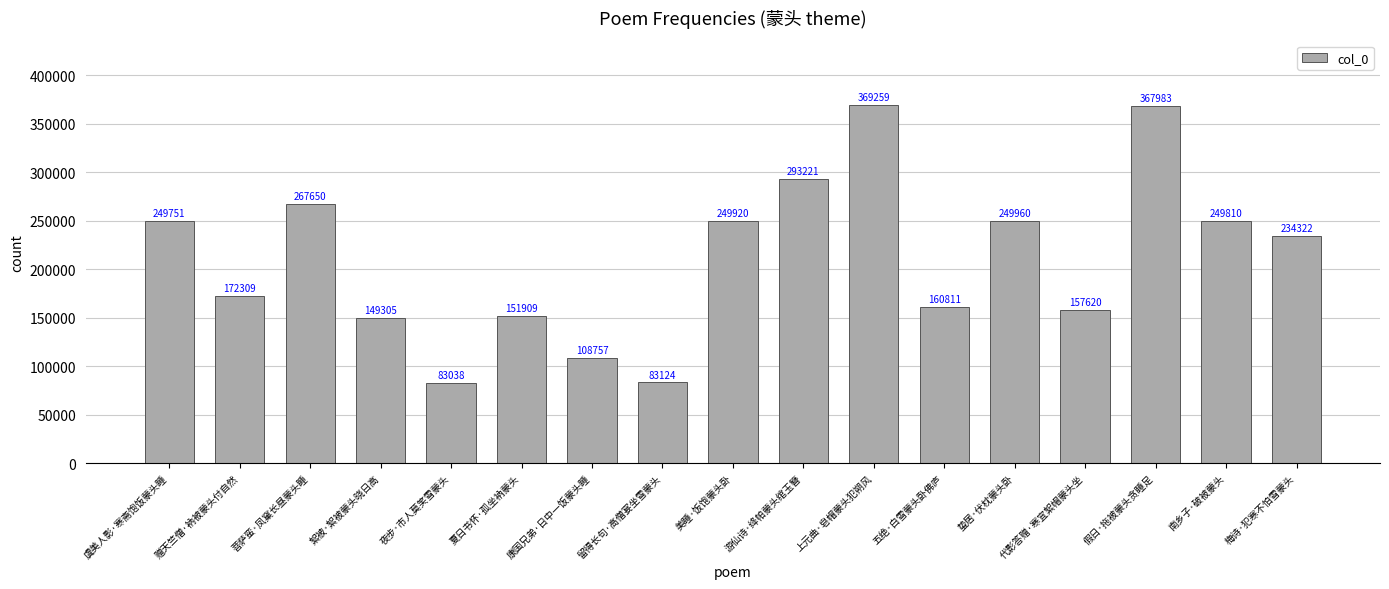

List the labels in order of value, largest first.

上元曲·皂帽蒙头犯朔风, 假日·拖被蒙头贪睡足, 游仙诗·绛帕蒙头绾玉簪, 菩萨蛮·凤窠长昼蒙头睡, 蛰居·伏枕蒙头卧, 美睡·饭饱蒙头卧, 南乡子·破被蒙头, 虞美人影·寒斋饱饭蒙头睡, 梅诗·犯寒不怕雪蒙头, 赠天竺僧·衲被蒙头付自然, 五绝·白雪蒙头卧佛庐, 代影答赠·寒宜絮帽蒙头坐, 夏日书怀·孤坐衲蒙头, 絮被·絮被蒙头晓日高, 康国兄弟·日中一饭蒙头睡, 留得长句·高僧宴坐雪蒙头, 夜步·市人莫笑雪蒙头